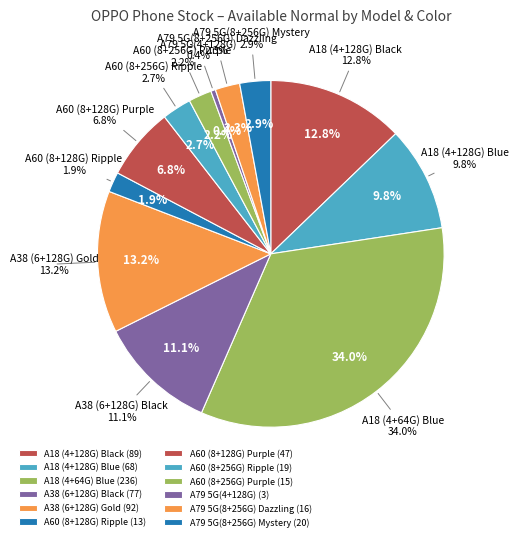

Combined, do A79 5G(8+256G) Mystery and A60 (8+256G) Purple account for over 50%?

No